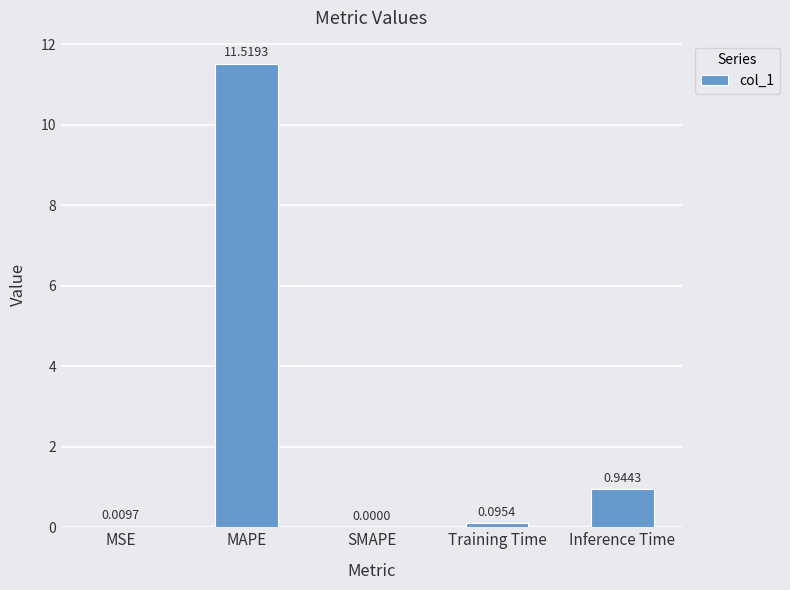

At which label is the value closest to 5?

Inference Time